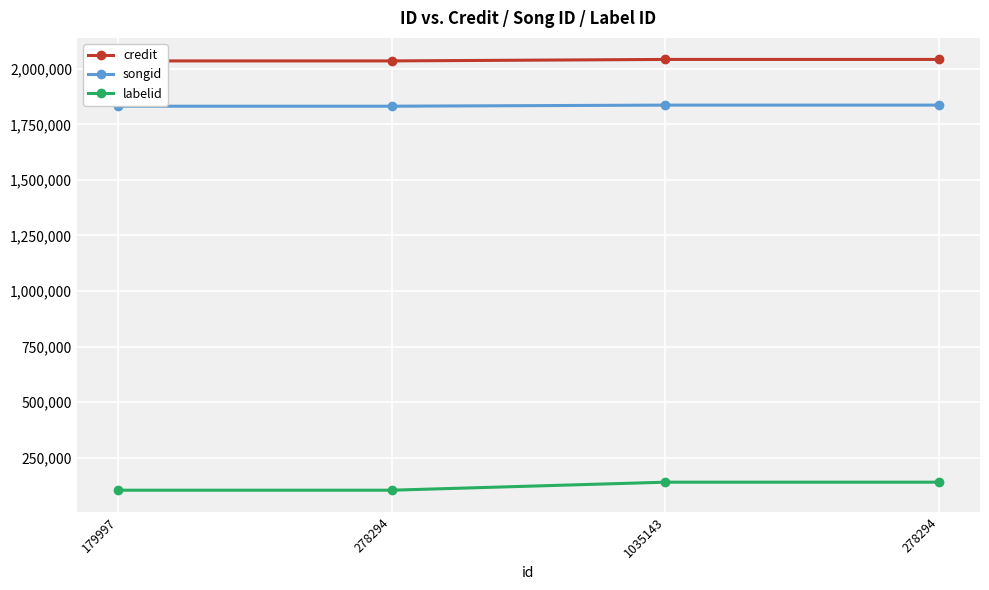

What is the difference between the maximum and minimum values in the credit series?

6711